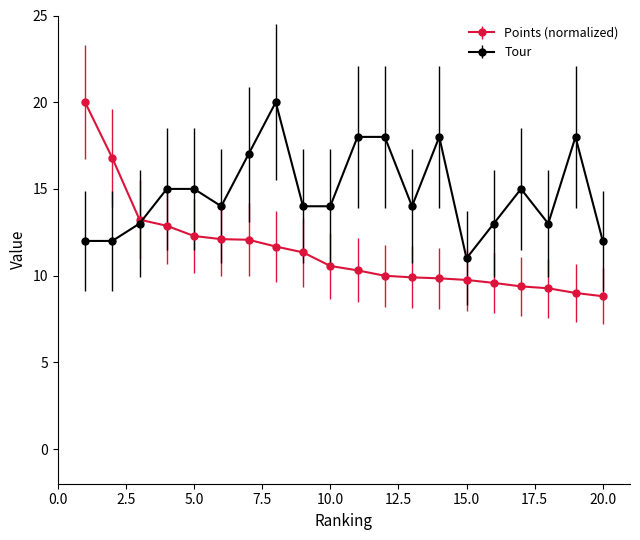

What is the highest value of the Points (normalized) series?

20.0